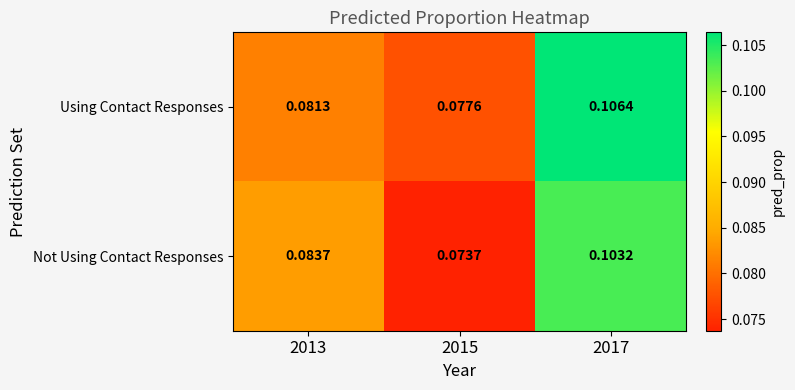

Rank the series by their maximum value, from highest to lowest.

Using Contact Responses, Not Using Contact Responses